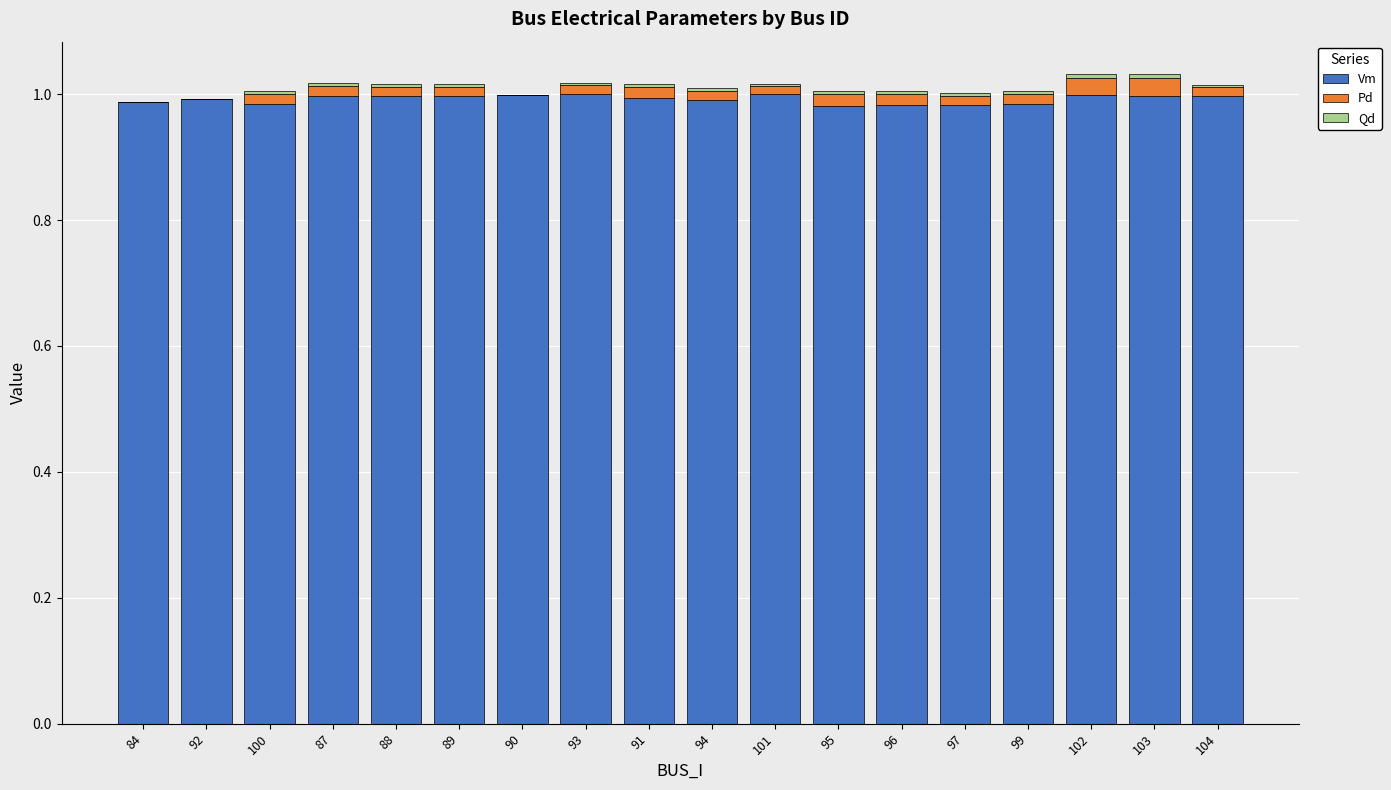

True or false: Vm has a value of 1.0 at 93.

True